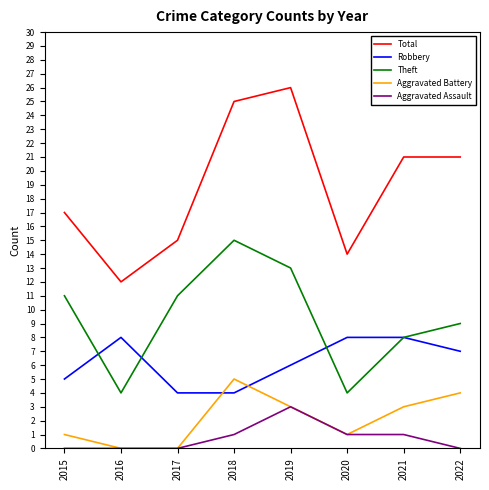

What are all the series names shown in the legend?

Total, Robbery, Theft, Aggravated Battery, Aggravated Assault